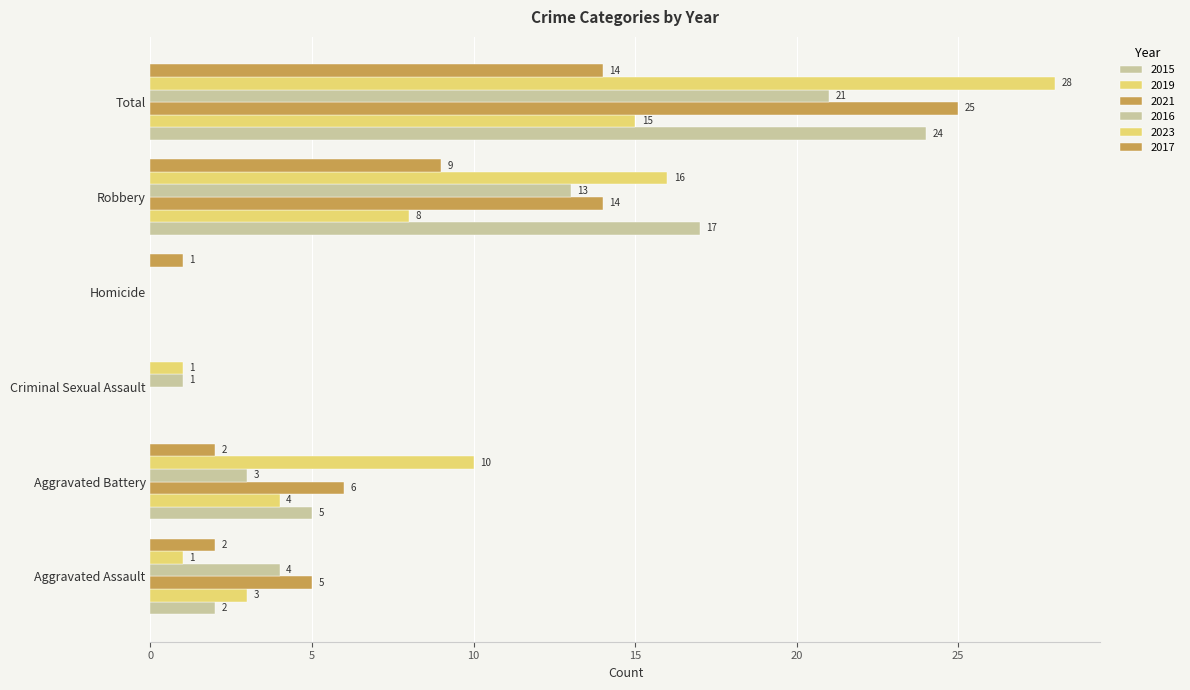

How many series are shown in this chart?

6